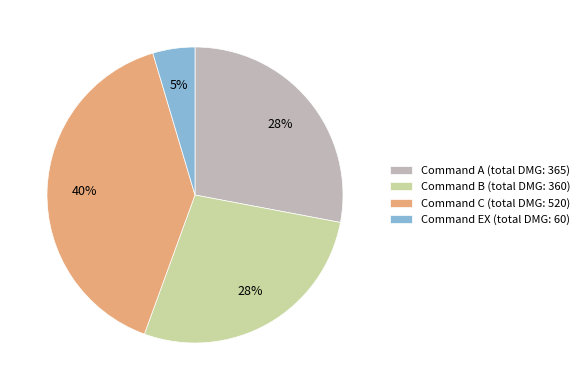

How many slices are in this pie chart?

4